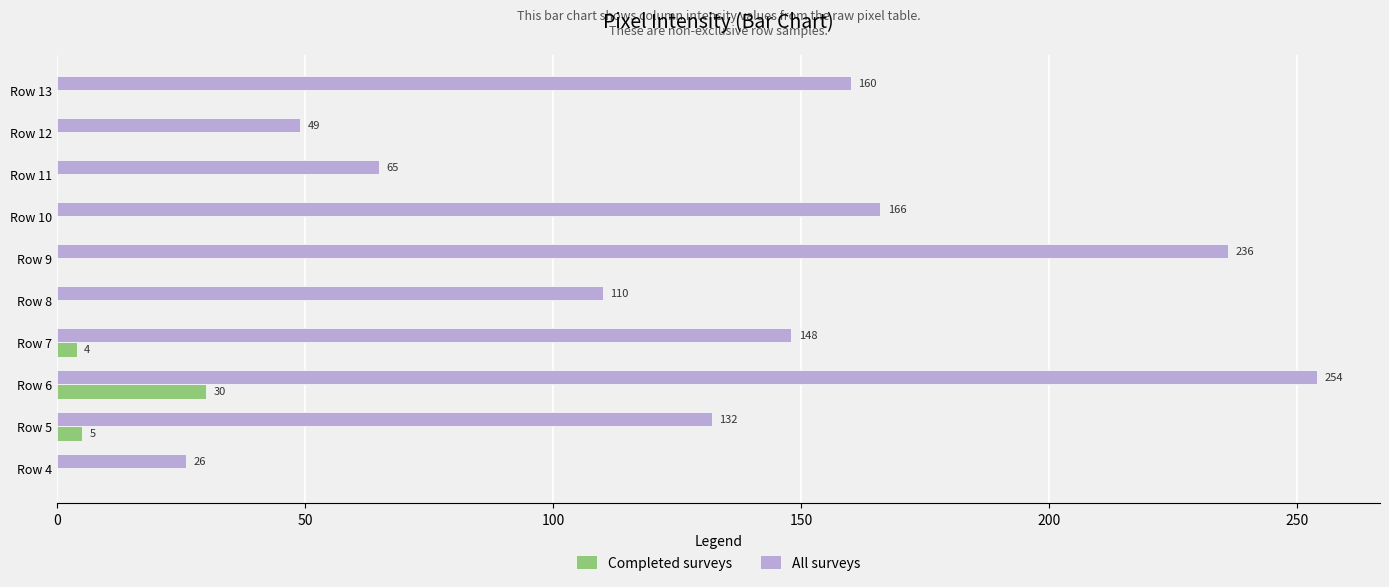

What is the sum of the All surveys values at Row 9 and Row 13?

396